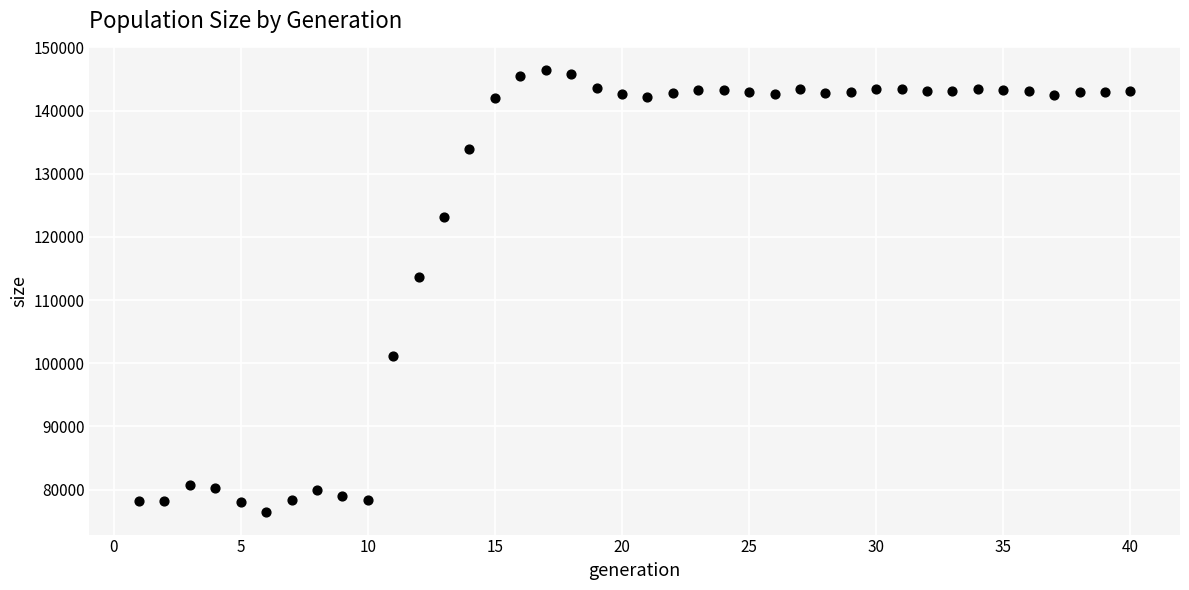

What is the range of X values (max minus min)?

39